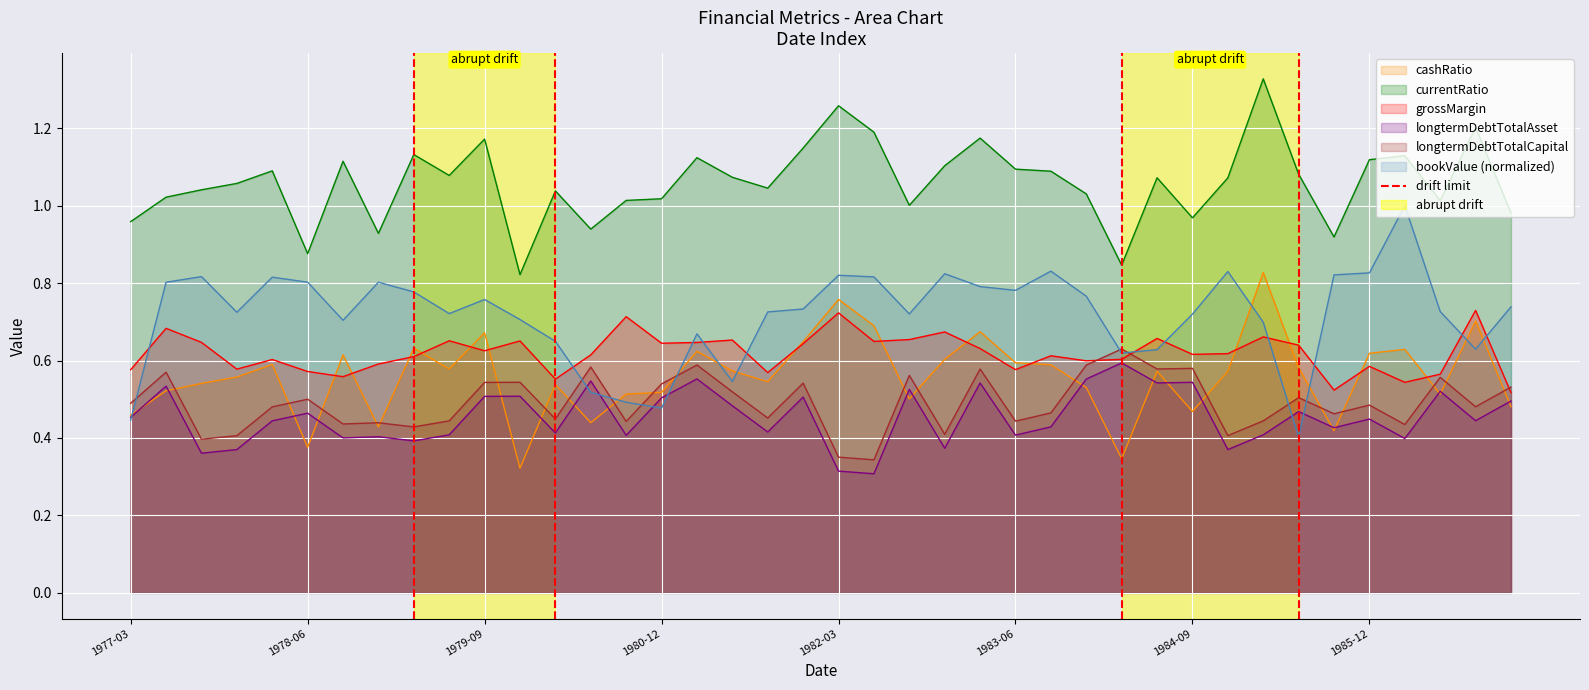

What is the lowest value of the longtermDebtTotalAsset series?

0.3